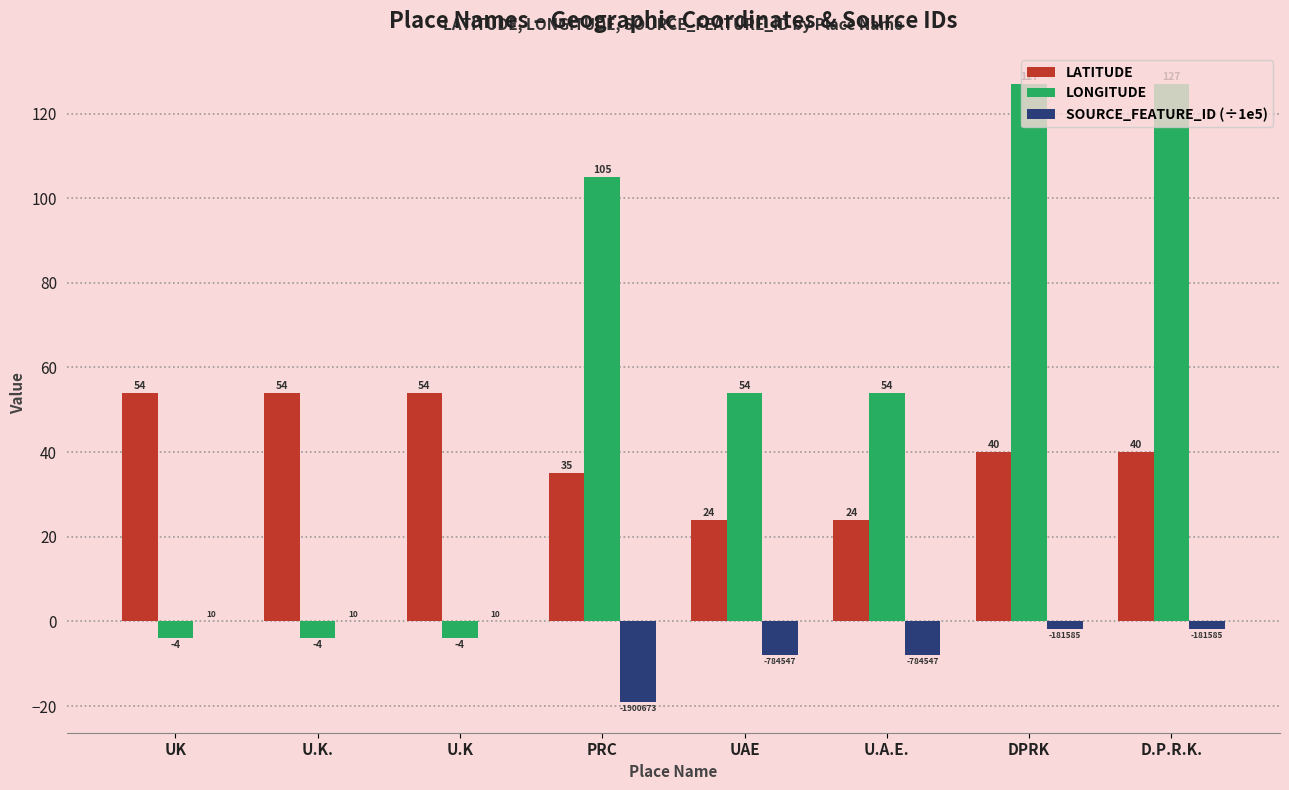

What is the difference between the LATITUDE values at UAE and U.K.?

30.0